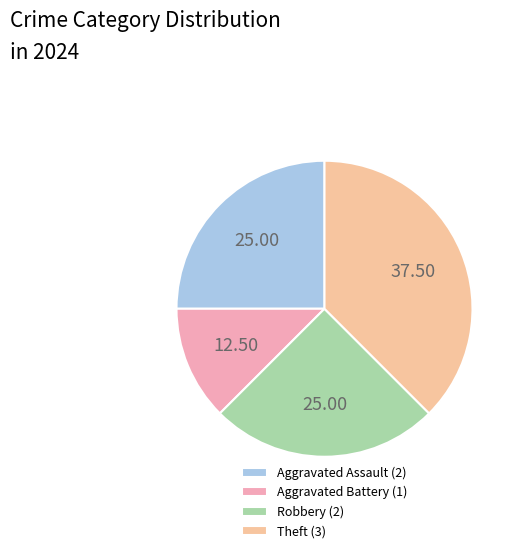

Is the sum of Theft and Aggravated Assault greater than half?

Yes